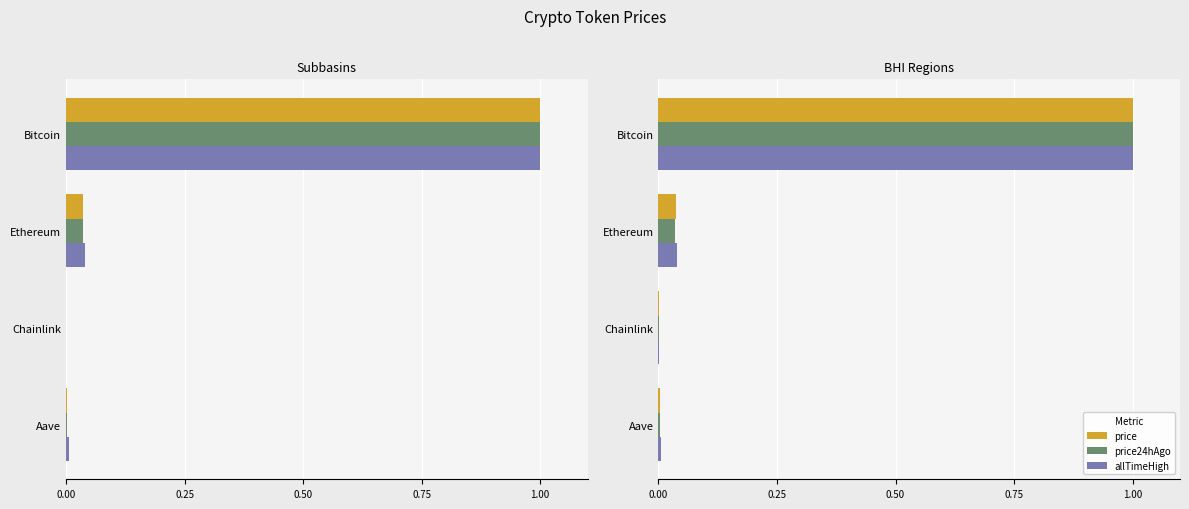

Rank the series by their maximum value, from highest to lowest.

price, price24hAgo, allTimeHigh